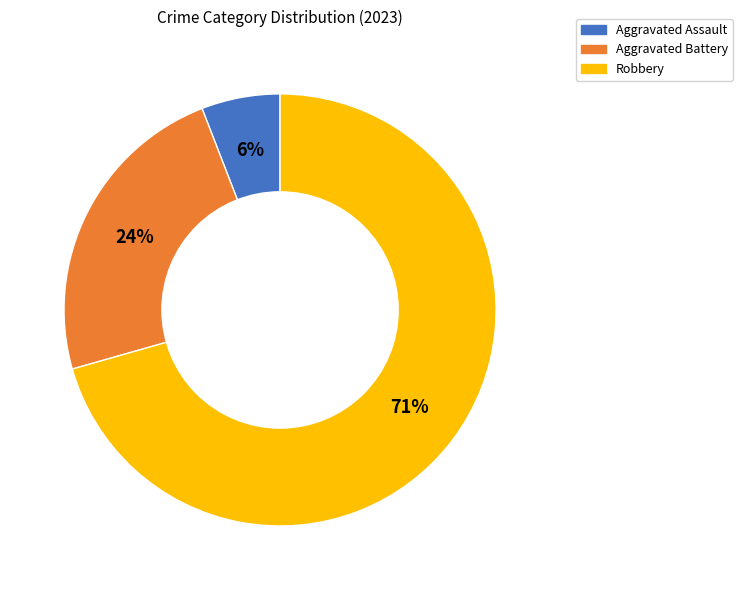

What is the ratio of the value at Aggravated Battery to the value at Aggravated Assault?

4.0